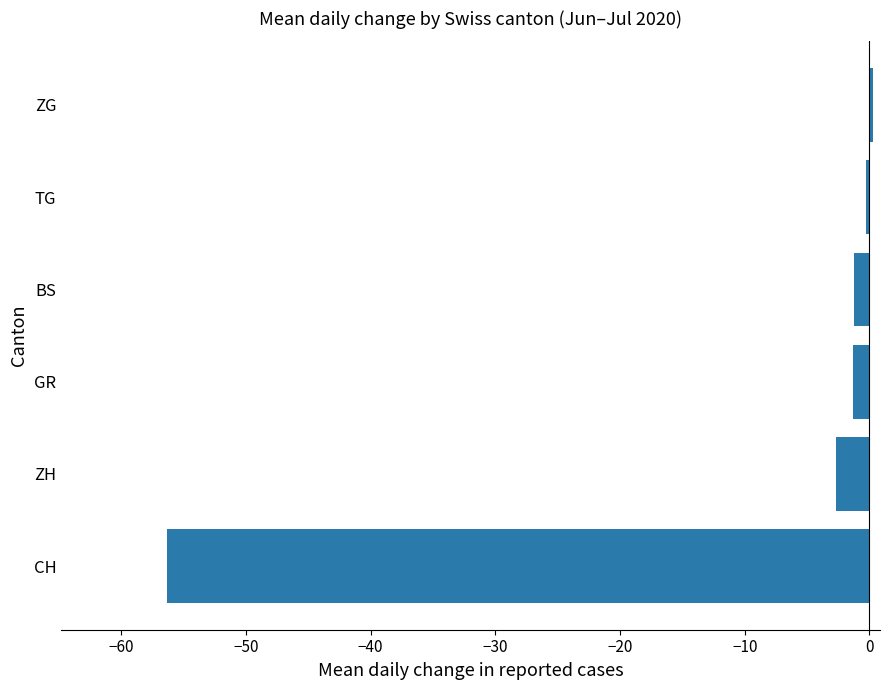

What is the average value?

-10.2